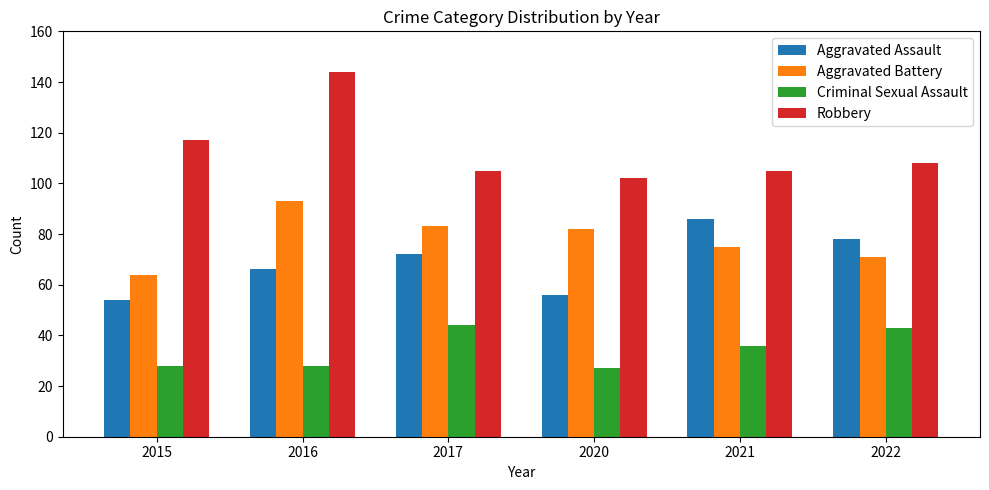

What is the maximum value for Criminal Sexual Assault?

44